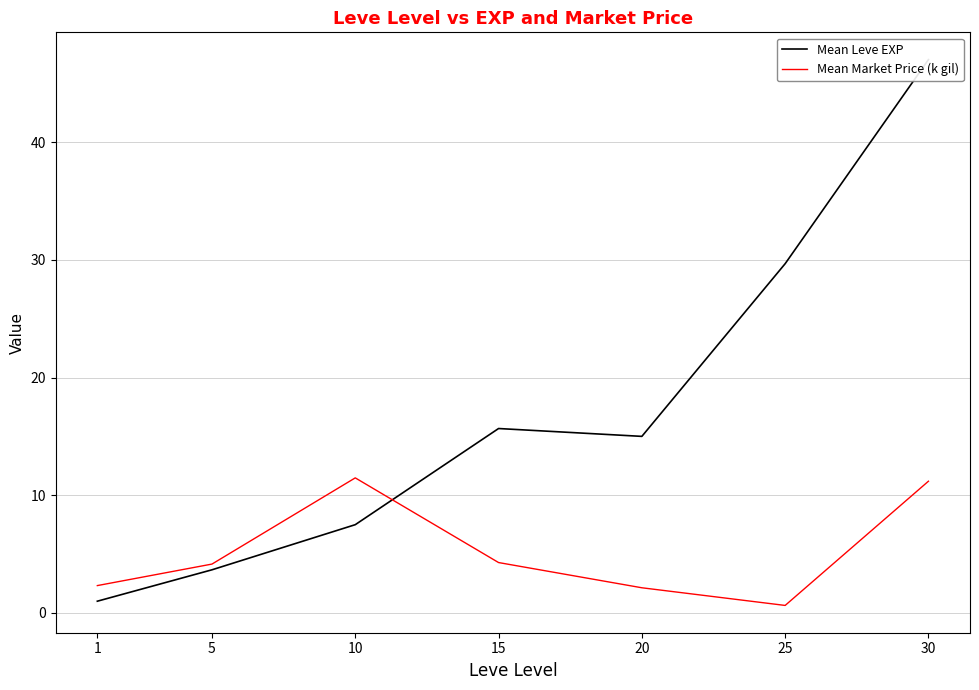

Rank the series by their maximum value, from lowest to highest.

Mean Market Price (k gil), Mean Leve EXP